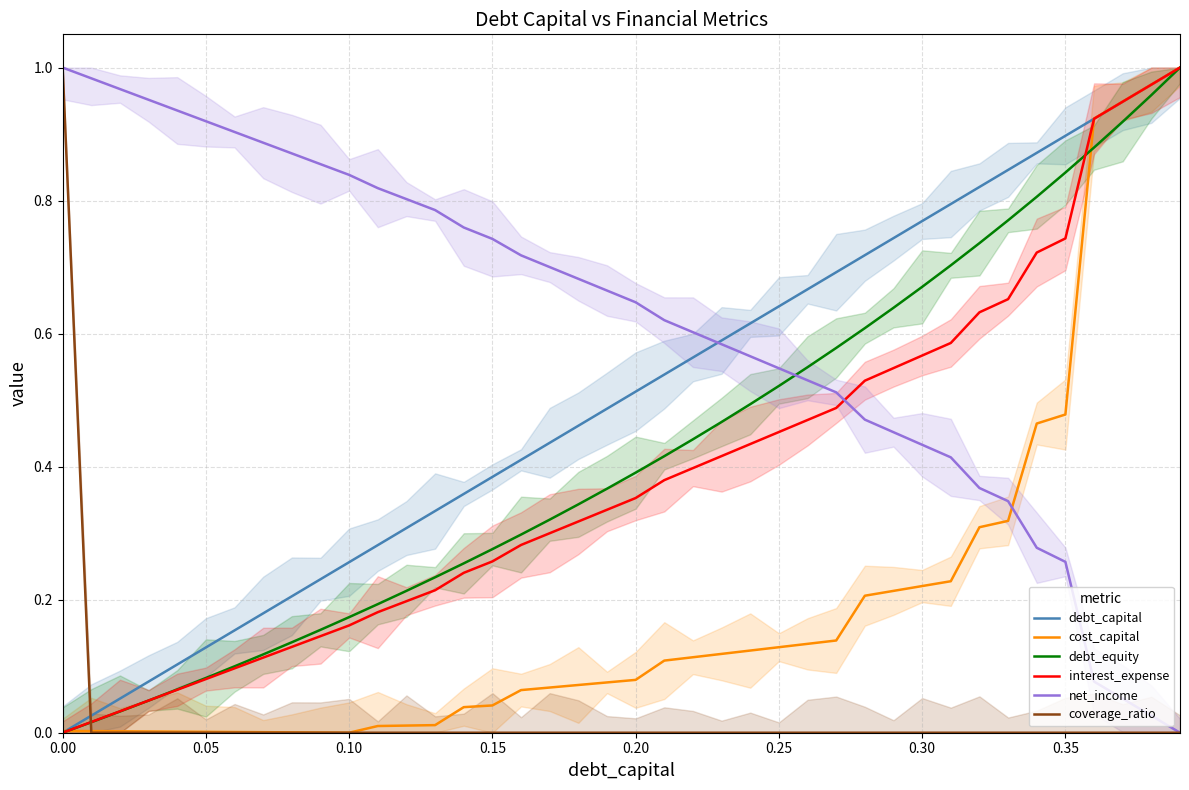

Does the chart display data point markers on the line(s)?

No